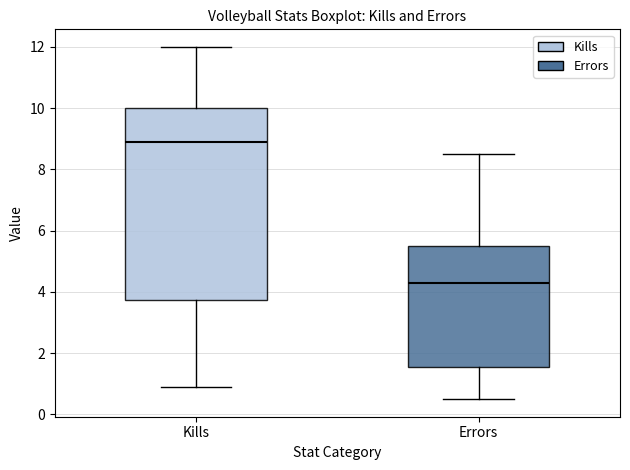

Comparing the boxes themselves (not the whiskers), which one is the tallest?

Kills